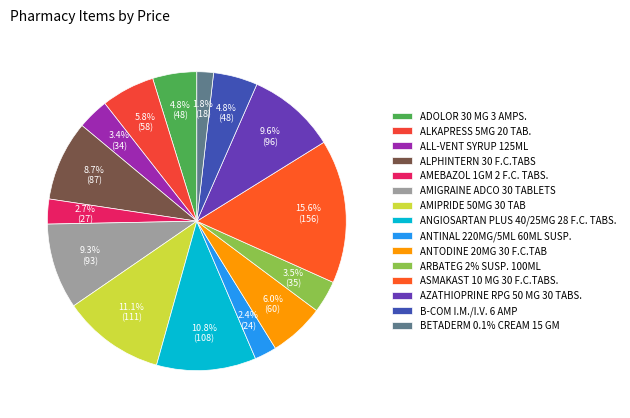

Is there any slice that represents more than half of the pie?

No